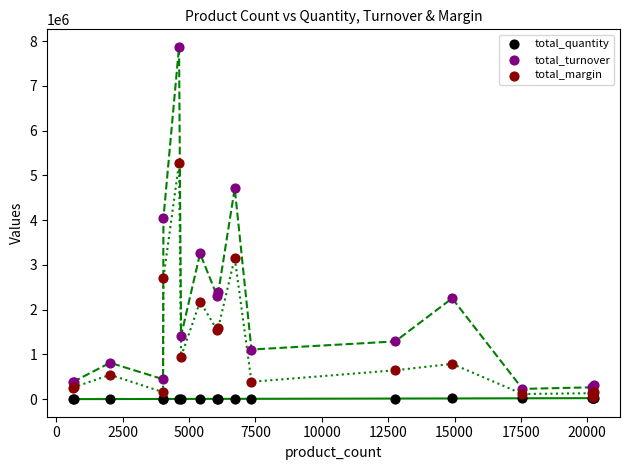

Across all series, what Y value is closest to 3934116?

4037959.6